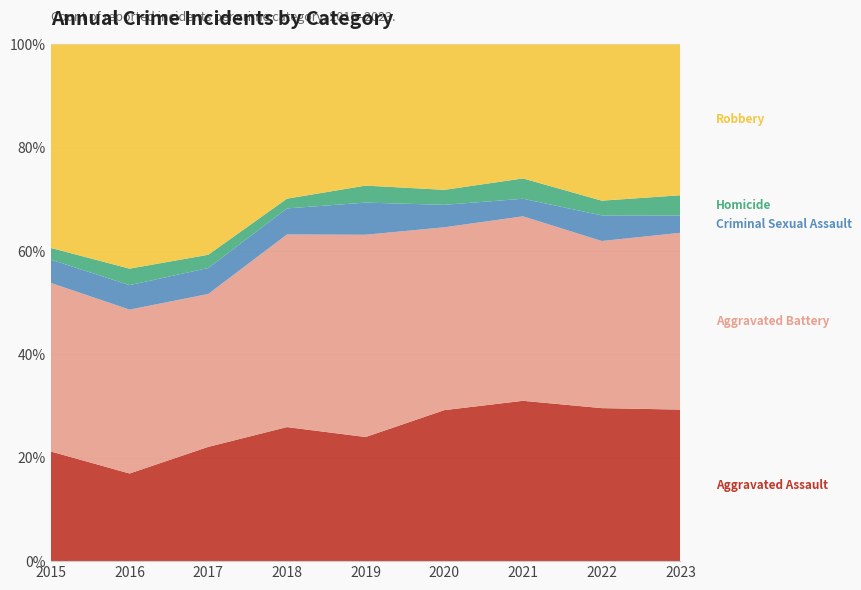

Reading left to right, transcribe all the data shown in this chart.

Aggravated Assault: 160	154	207	206	197	242	292	239	210
Aggravated Battery: 246	288	277	296	321	293	336	261	245
Criminal Sexual Assault: 34	43	47	40	51	36	32	40	24
Homicide: 17	29	24	15	27	24	37	23	28
Robbery: 297	394	381	237	224	233	244	244	209